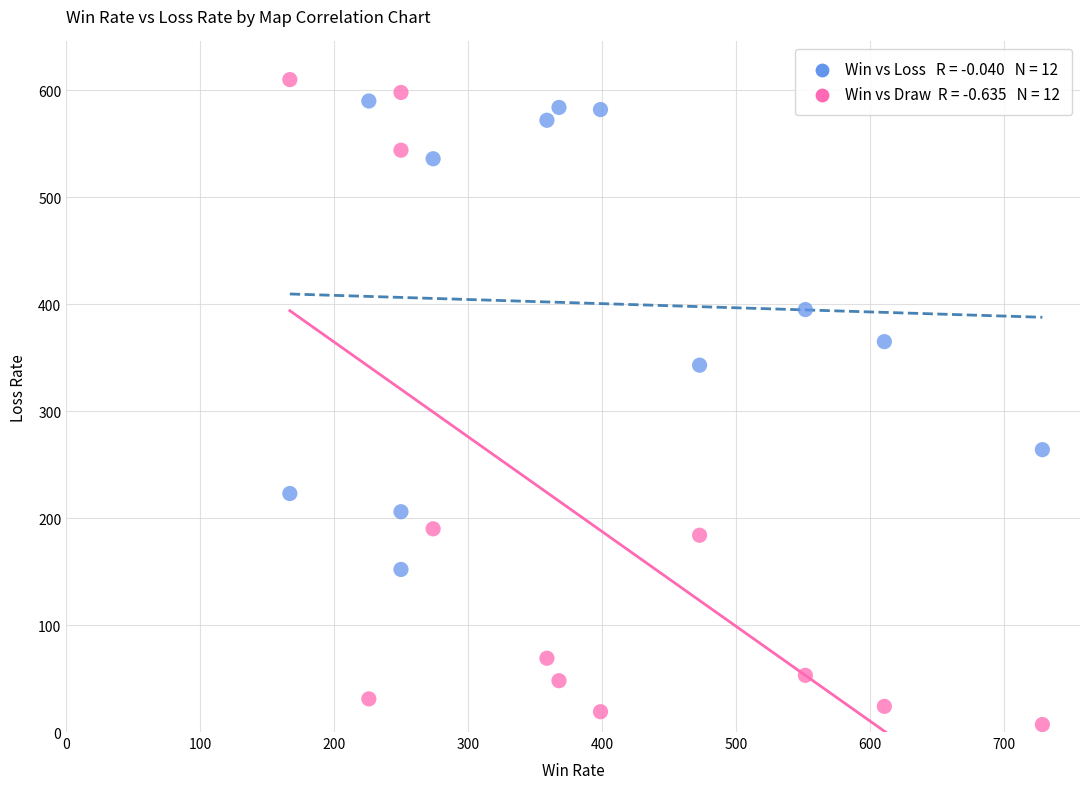

Across all series, what Y value is closest to 308?

343